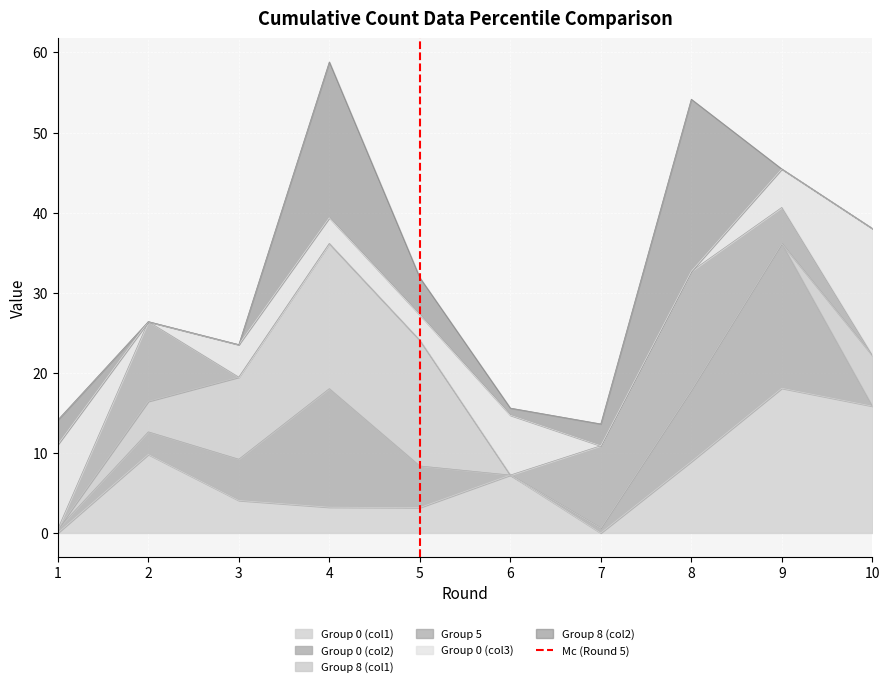

What is the highest value of the Group 0 (col1) series?

18.1